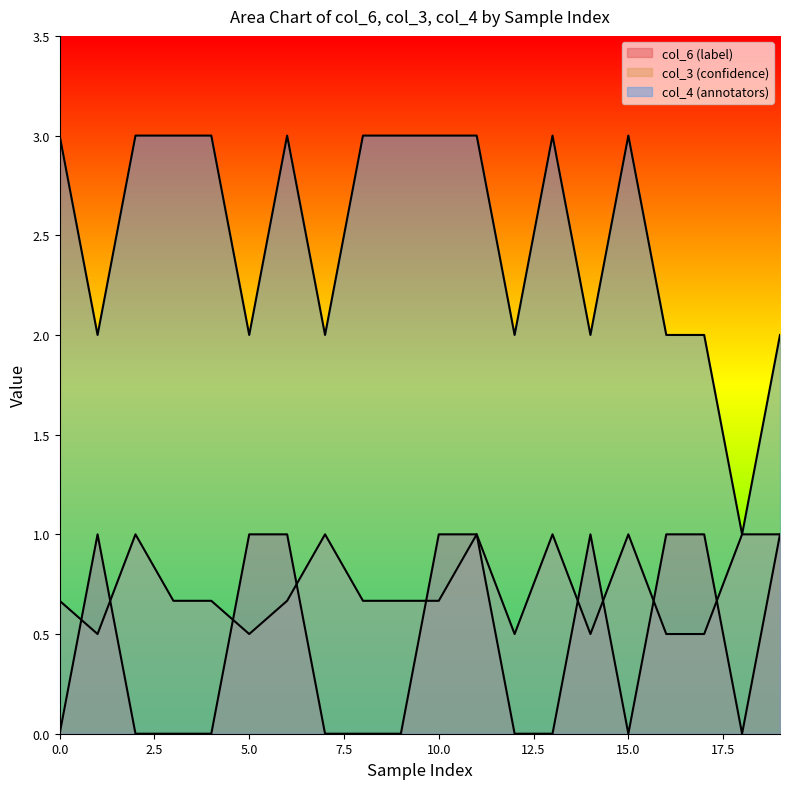

How many col_3 (confidence) values are between 0 and 1?

20